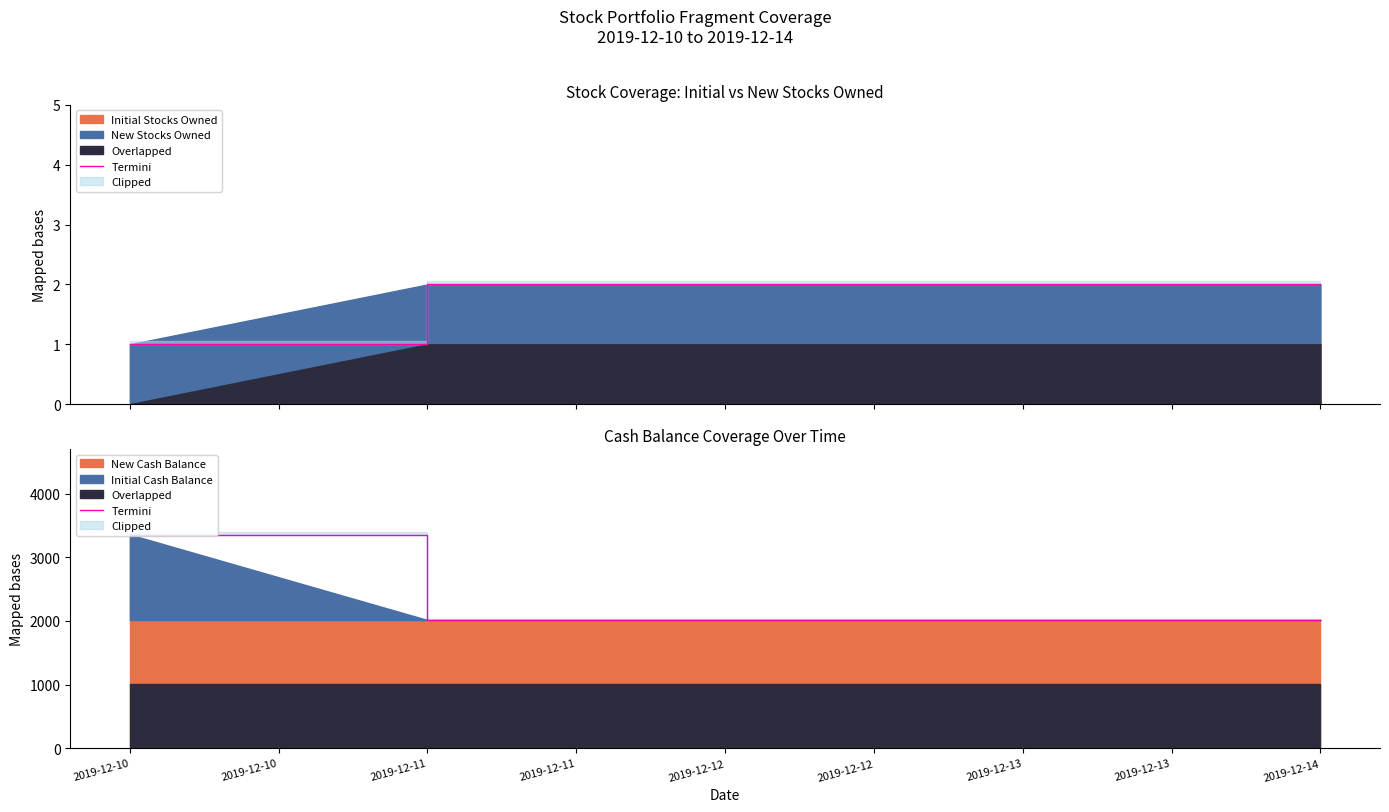

What is the difference between the maximum and minimum values?

1343.0